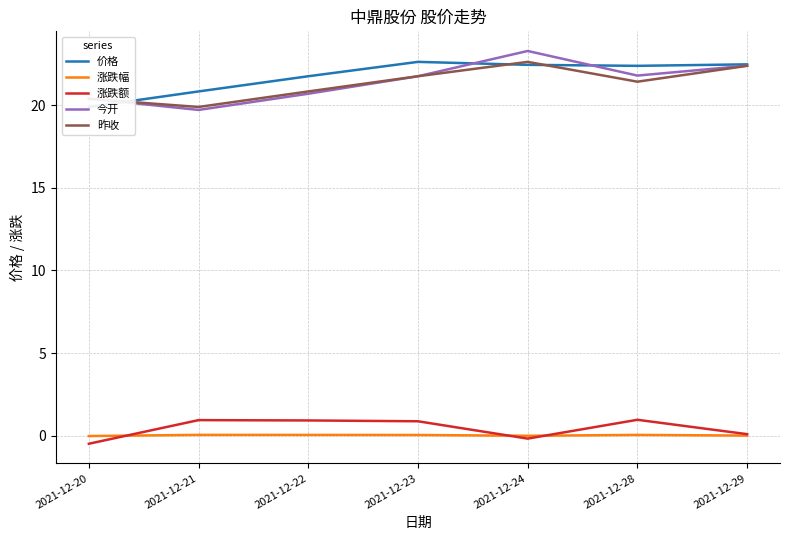

What is the total value across all series at 2021-12-28?

66.6